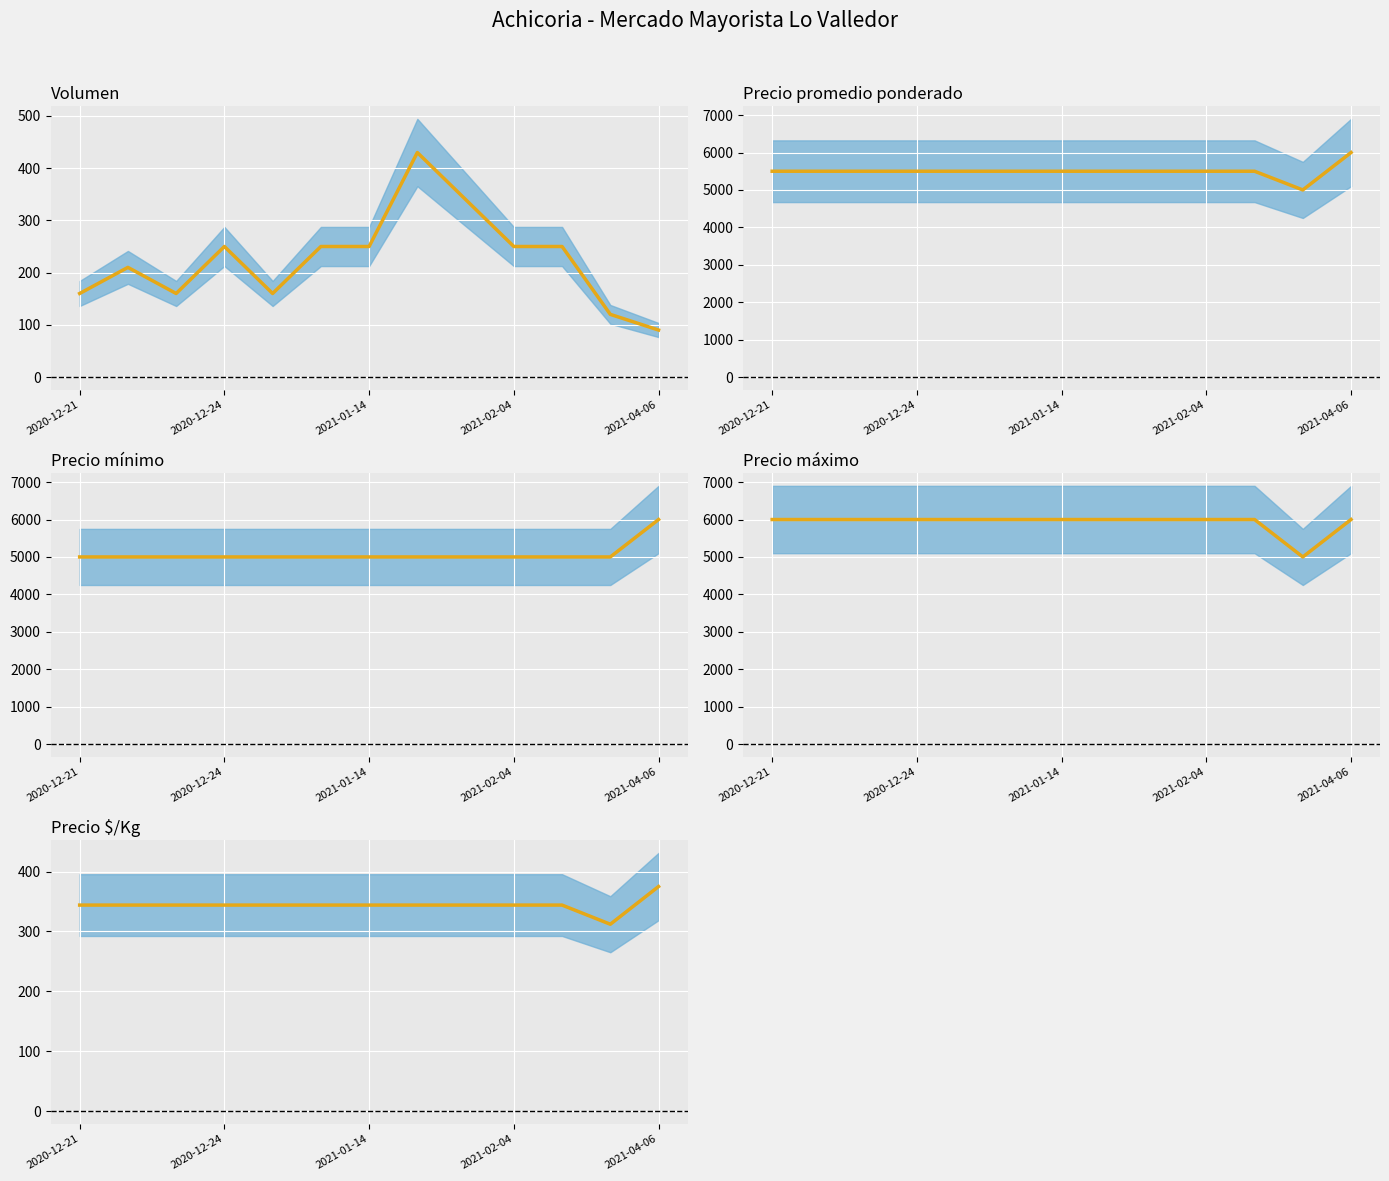

What is the label of the 1st point from the left?

2020-12-21